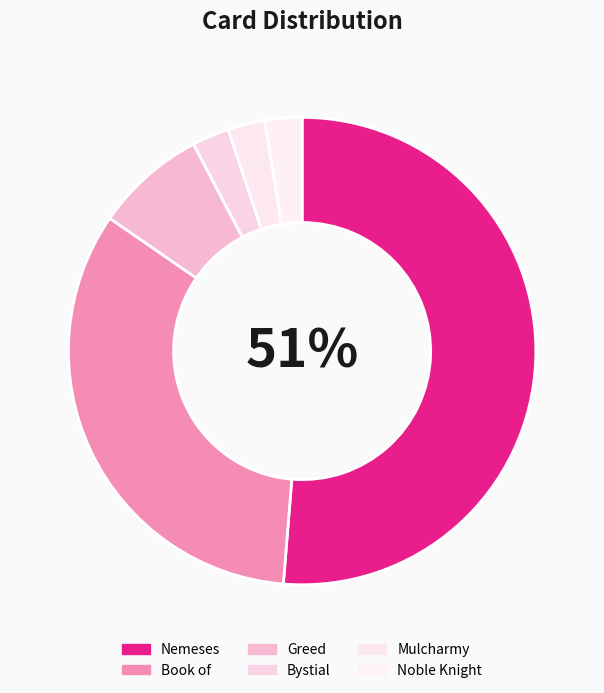

Do Mulcharmy and Nemeses together represent more than half of the pie?

Yes